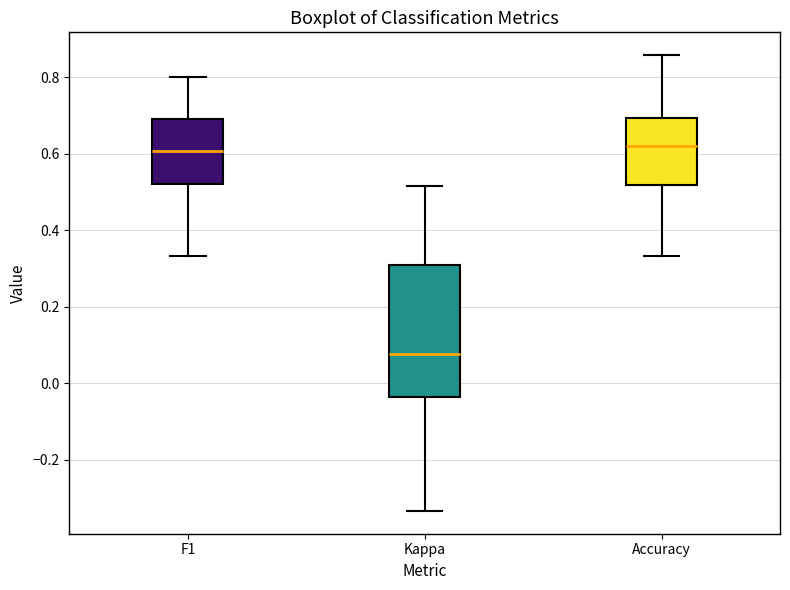

Reading left to right, read every box against the y-axis: the position of its median line, the range the box covers, and the ends of its whiskers. The values are not printed on the chart, so give them approximately, as read against the axis.

F1: median 0.60, box 0.52 to 0.70, whiskers 0.34 to 0.80
Kappa: median 0.08, box -0.04 to 0.30, whiskers -0.34 to 0.52
Accuracy: median 0.62, box 0.52 to 0.70, whiskers 0.34 to 0.86